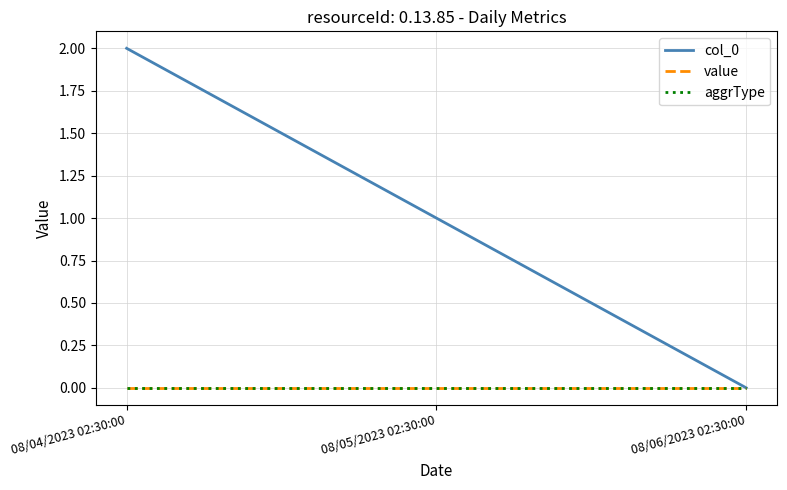

Reading left to right, list all the values displayed in this chart.

col_0: 08/04/2023 02:30:00=2	08/05/2023 02:30:00=1	08/06/2023 02:30:00=0
value: 08/04/2023 02:30:00=0	08/05/2023 02:30:00=0	08/06/2023 02:30:00=0
aggrType: 08/04/2023 02:30:00=0	08/05/2023 02:30:00=0	08/06/2023 02:30:00=0